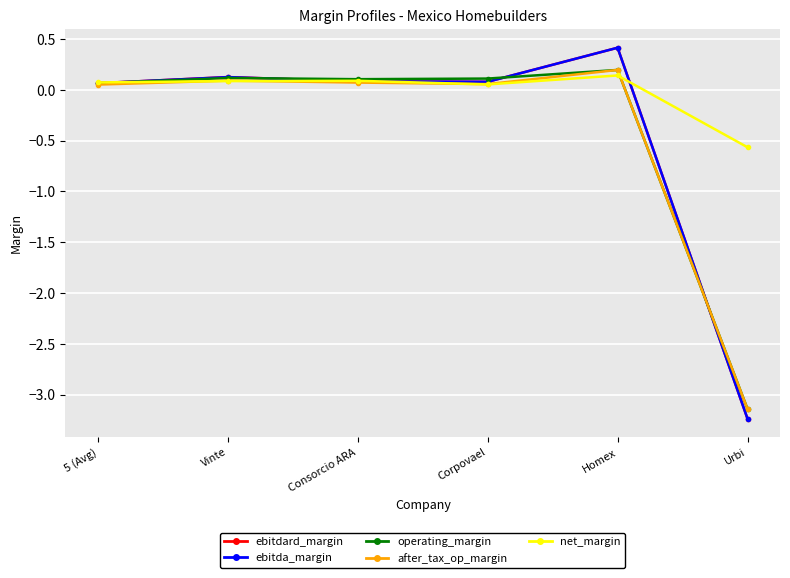

What is the label of the 6th point from the left?

Urbi